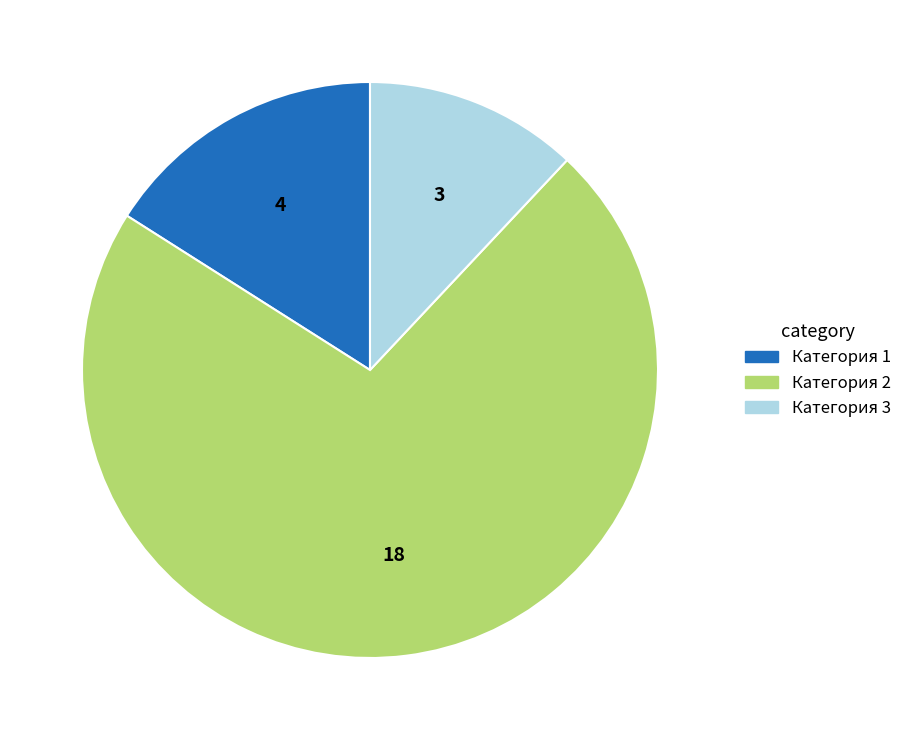

Does any single category account for the majority?

Yes